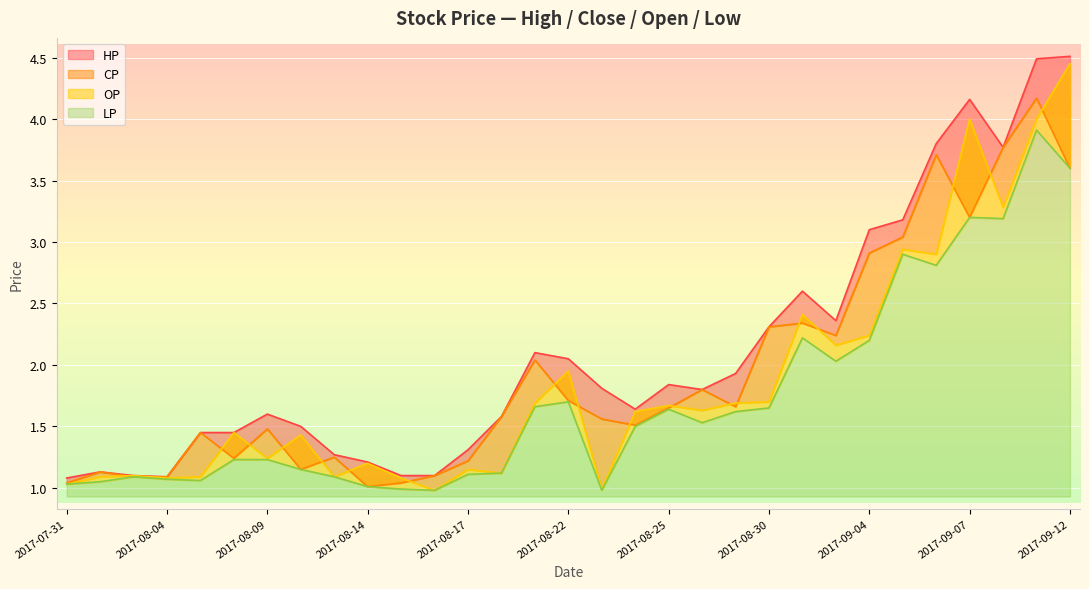

At which category is the sum across all series the highest?

2017-09-11